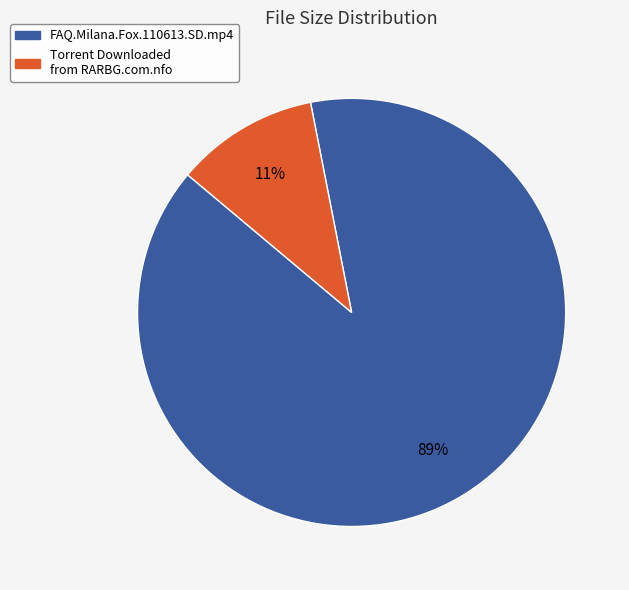

To the nearest percent, what is the difference between the FAQ.Milana.Fox.110613.SD.mp4 and Torrent Downloaded from RARBG.com.nfo slice percentages?

78%